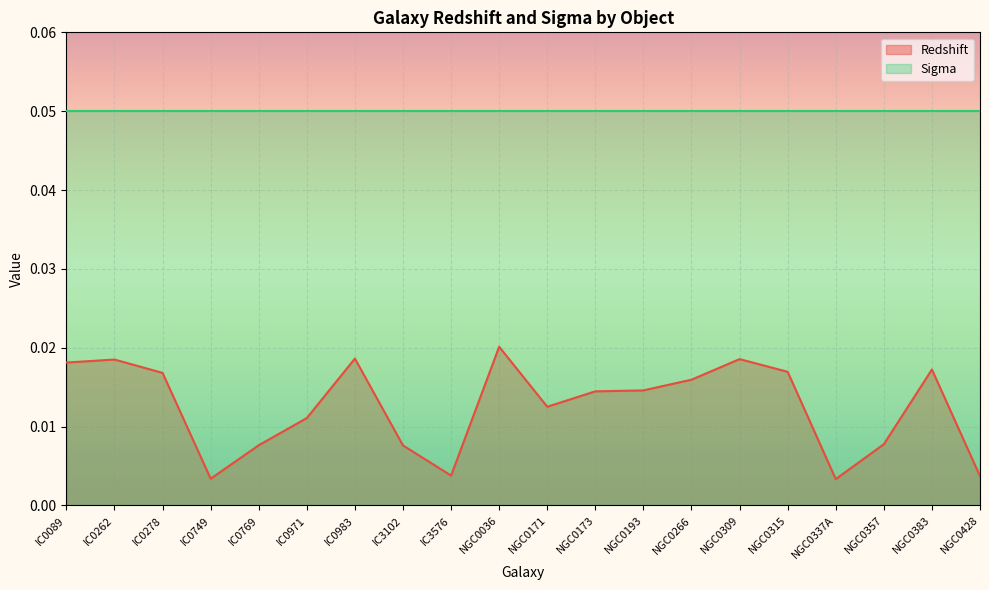

Where is the first local maximum?

IC0262